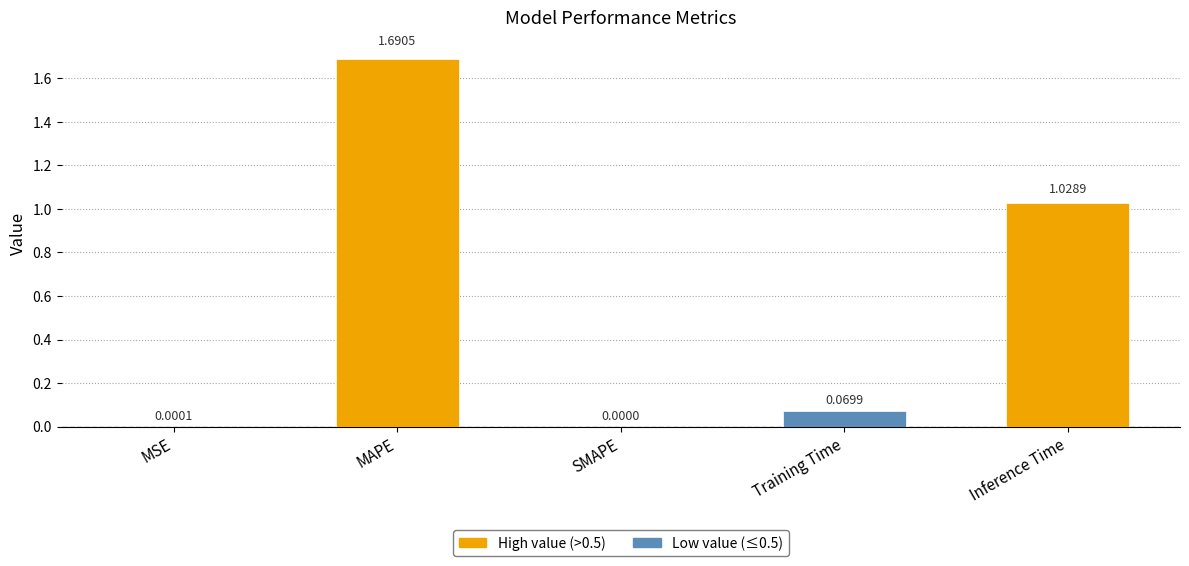

Are the bars horizontal?

No